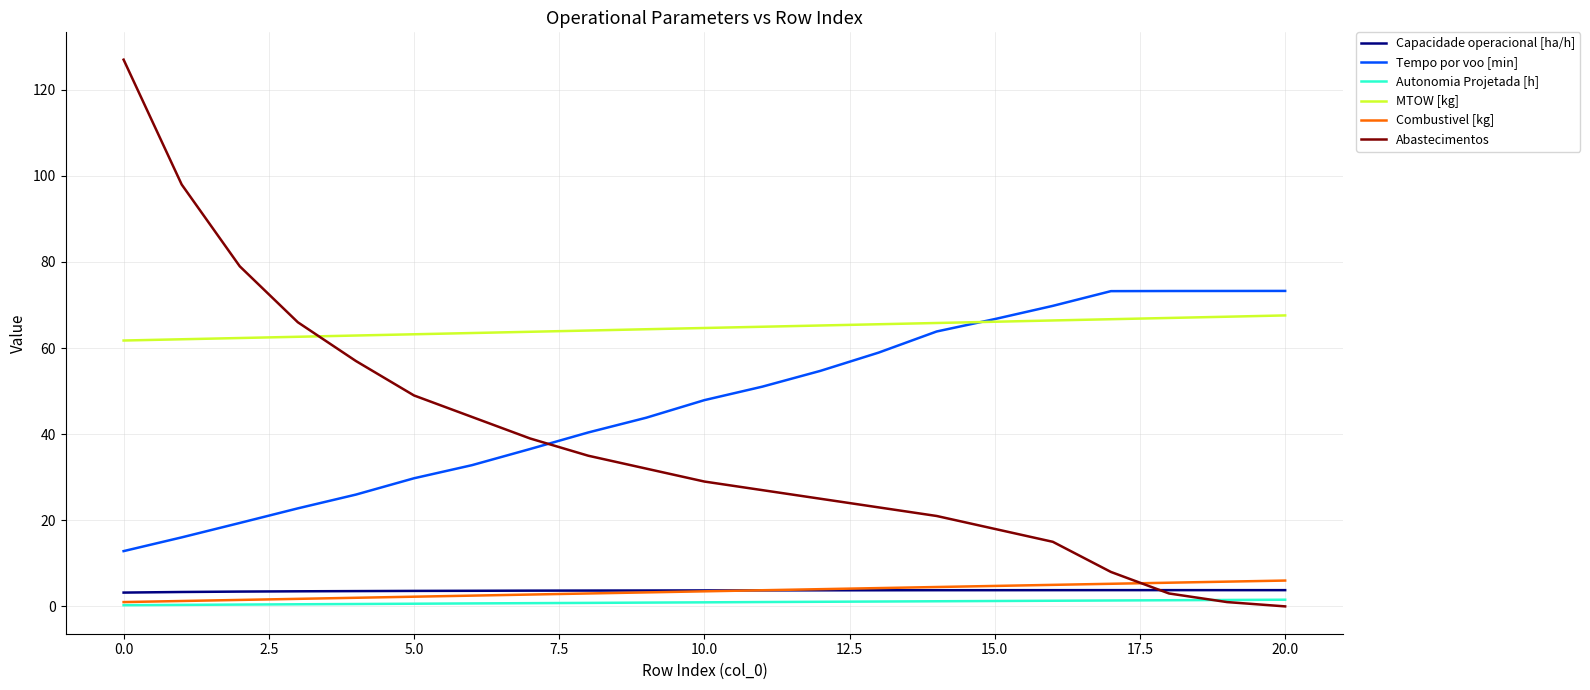

Does the chart have visible grid lines?

Yes